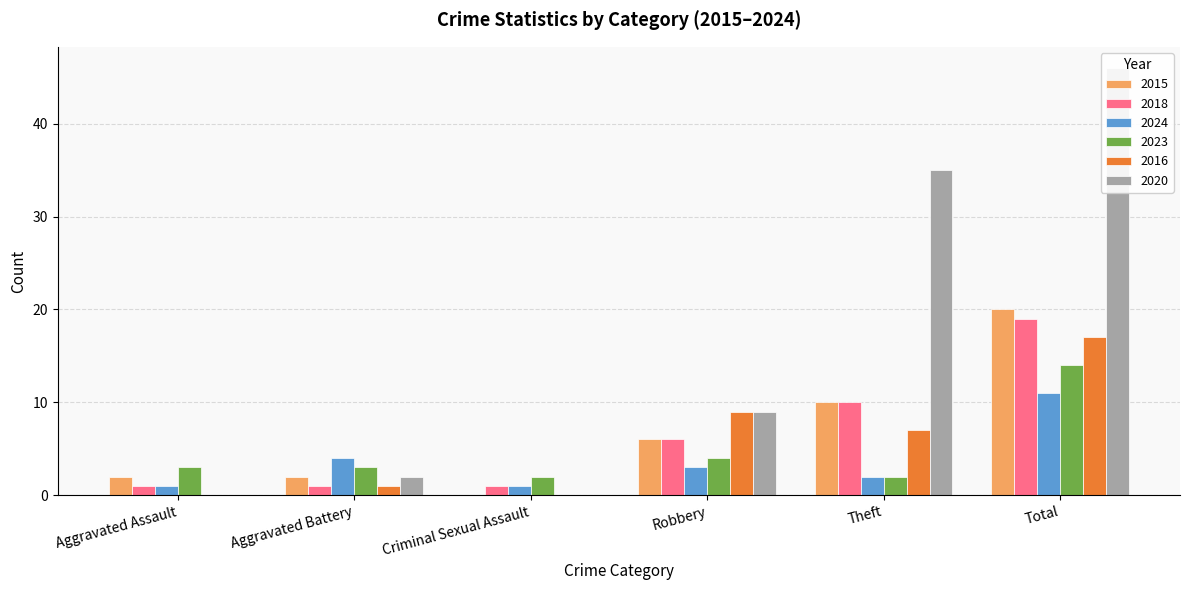

What are all the series names shown in the legend?

2015, 2018, 2024, 2023, 2016, 2020